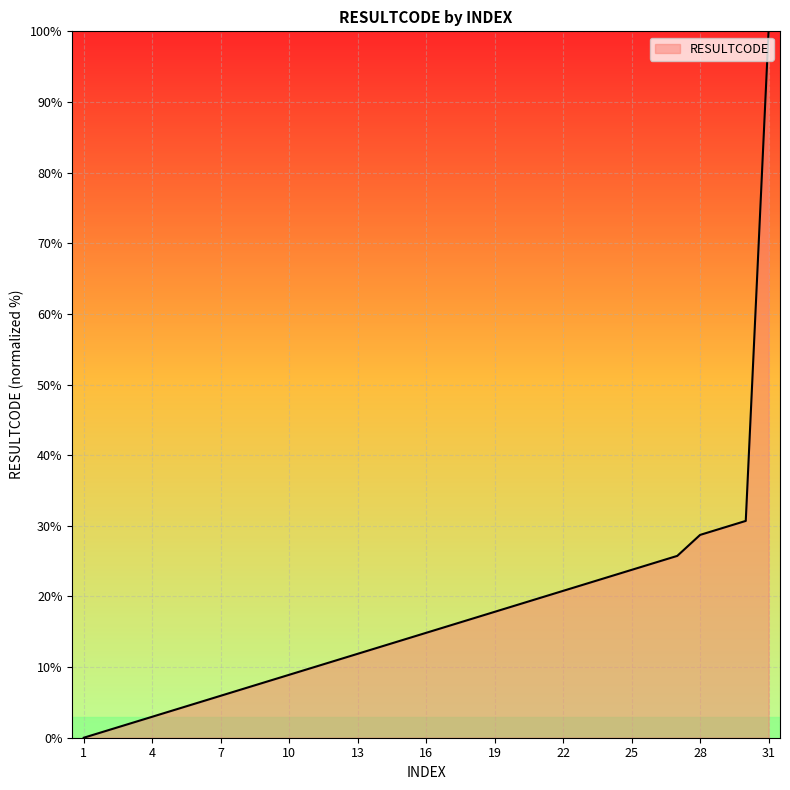

How many categories are shown in the chart?

31